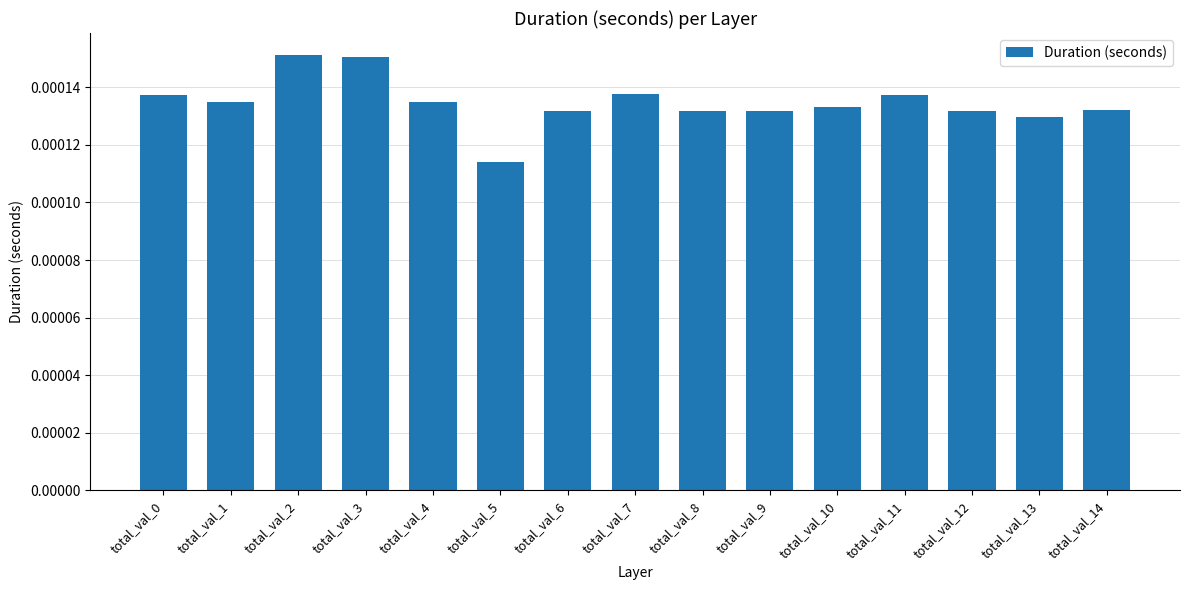

At which category does the chart reach its minimum across all series?

total_val_5